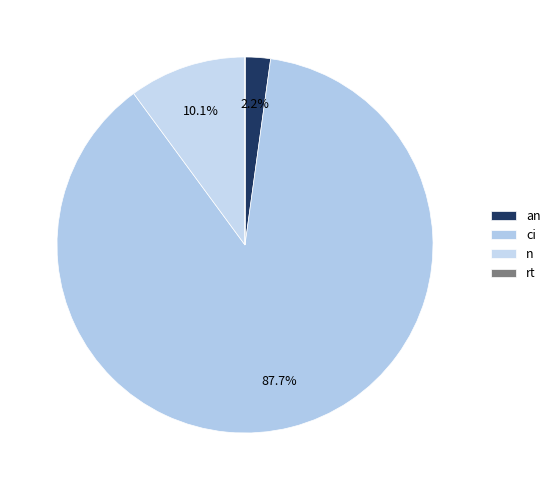

Rank the categories by value from highest to lowest.

ci, n, an, rt